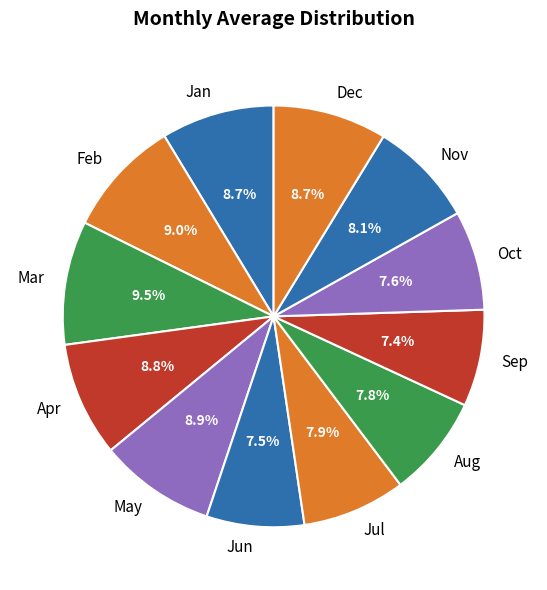

Does Apr account for over 50% of the chart?

No